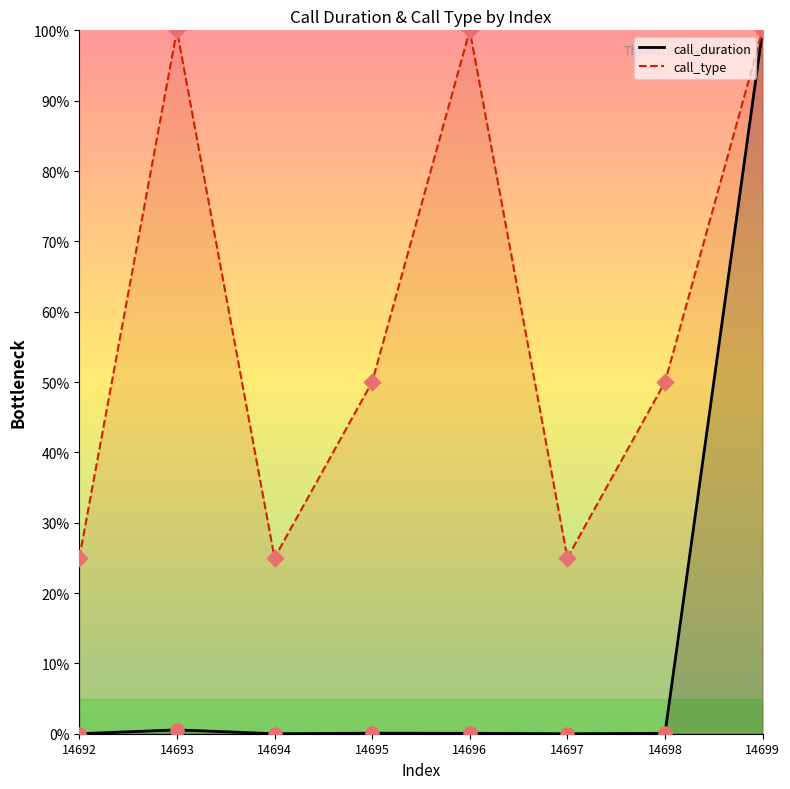

What is the total value across all series at 14692?

25.0